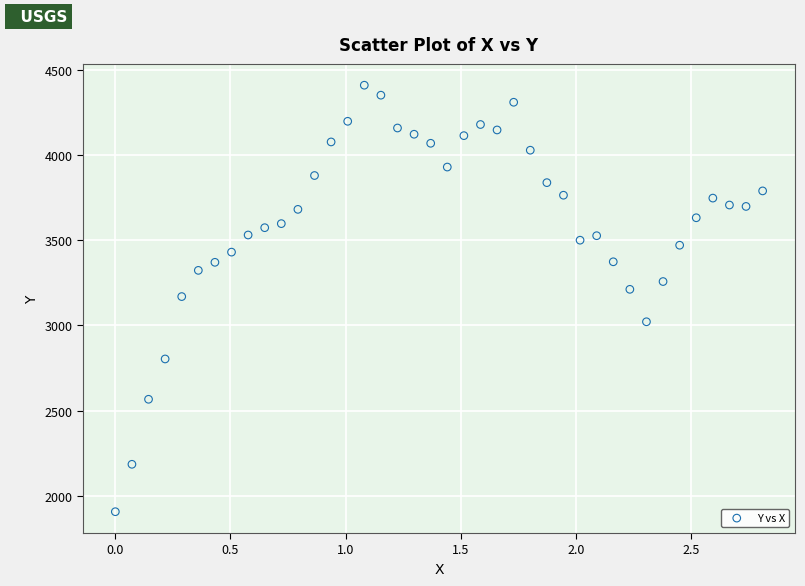

What is the range of X values (max minus min)?

2.8